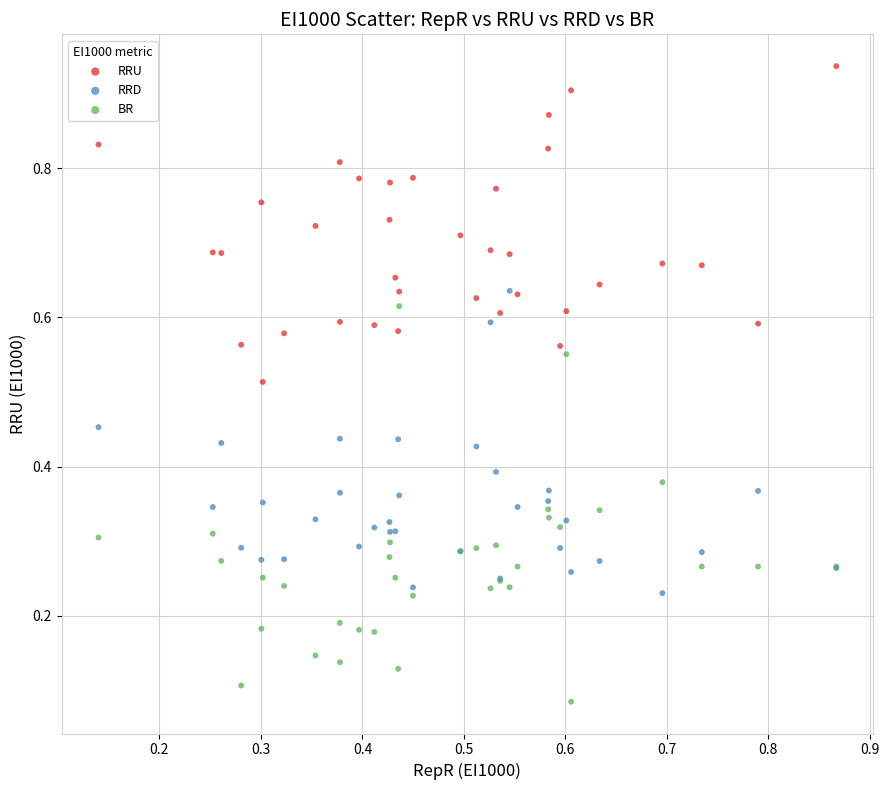

What are all the series names shown in the legend?

RRU, RRD, BR